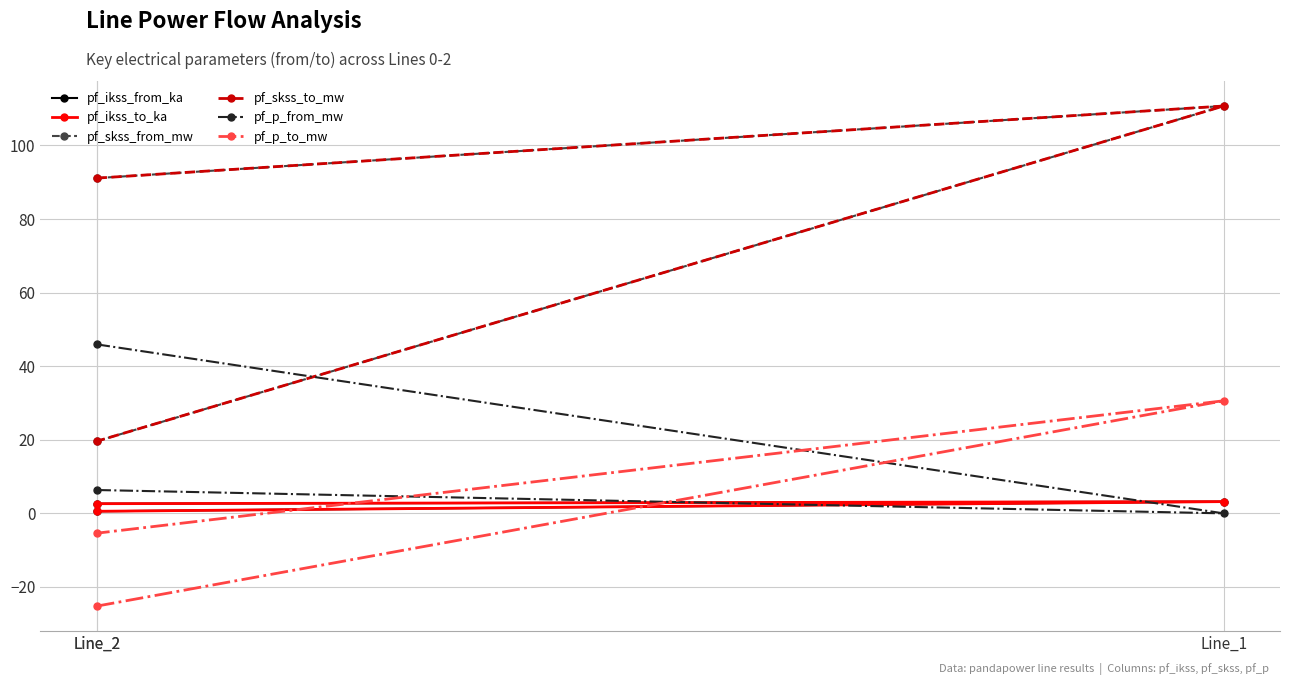

What is the total value across all series at Line_1?

258.5